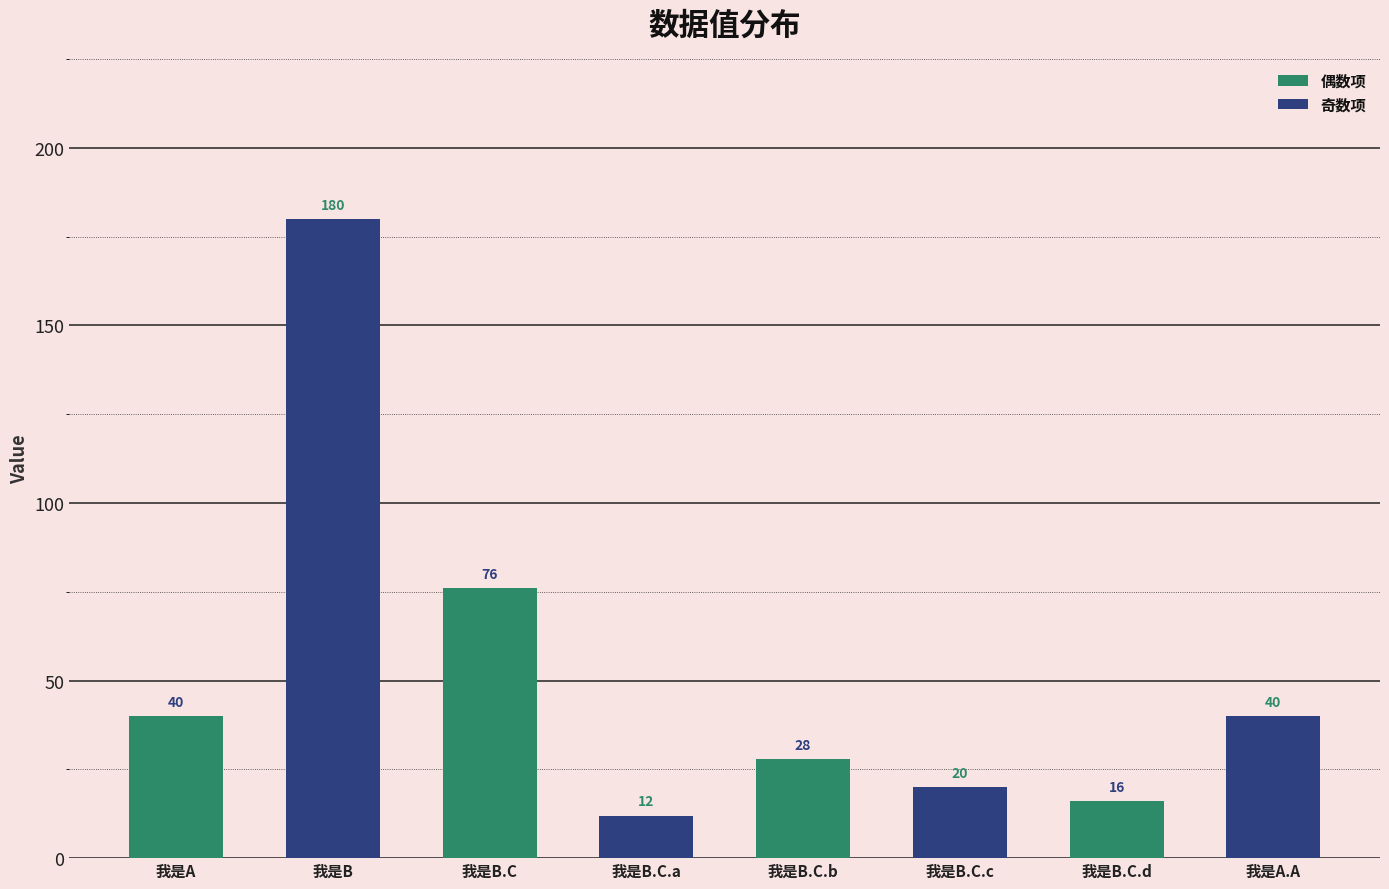

The 奇数项 series shows 17 at 我是B.C.d. True or false?

False